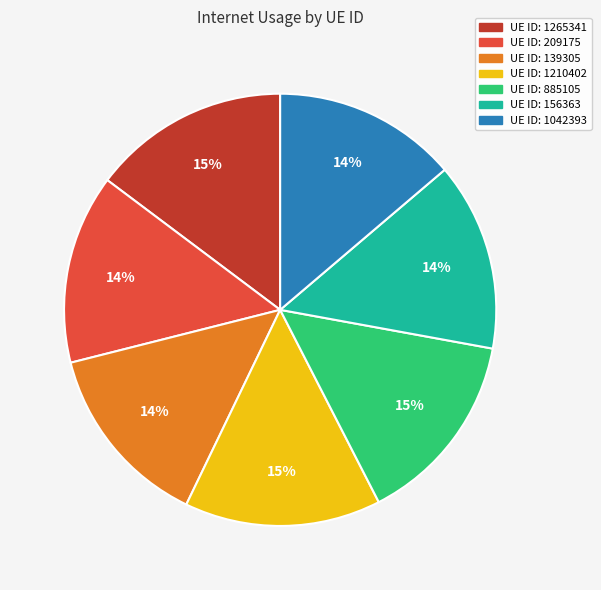

Is there a majority slice in this chart?

No